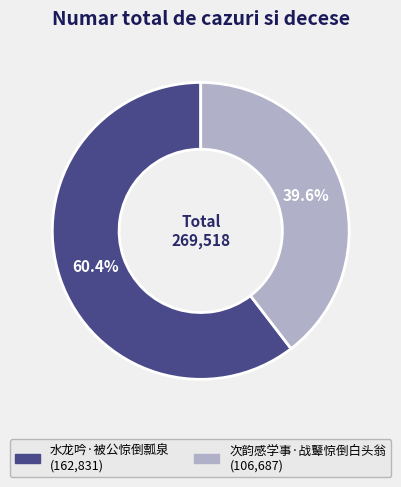

Does 水龙吟·被公惊倒瓢泉 account for over 50% of the chart?

Yes